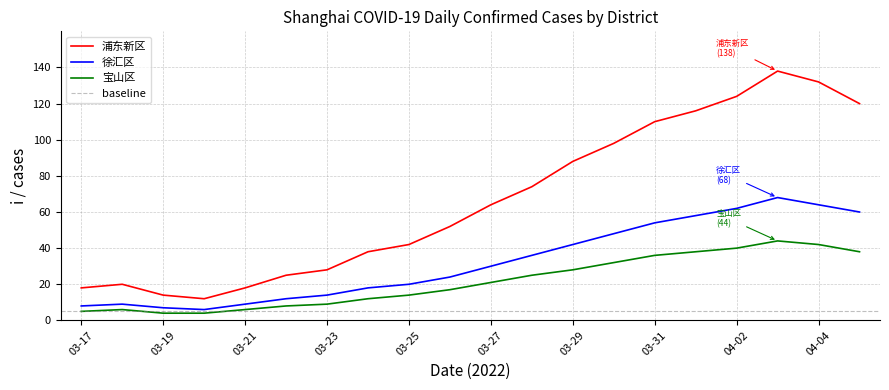

The 宝山区 series shows 12 at 03-29. True or false?

False